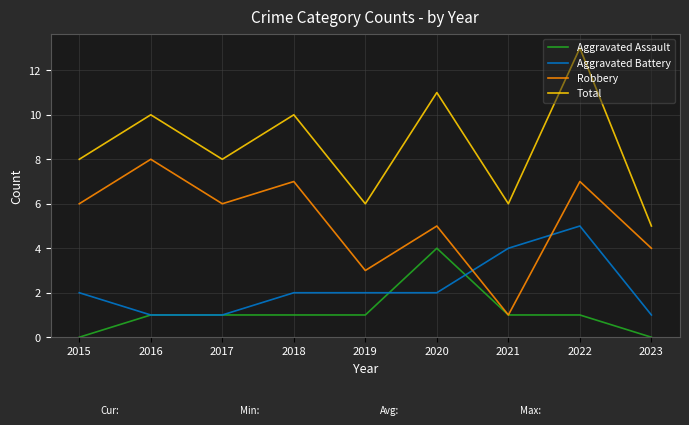

Is this an area chart (filled region under the line)?

No